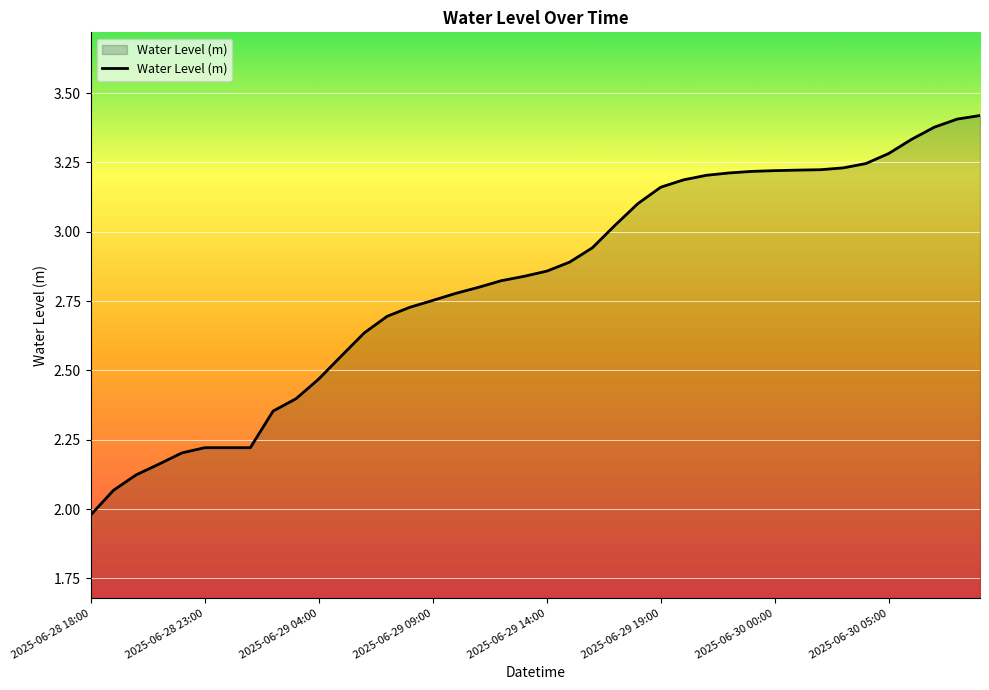

True or false: there are more than 2 points higher than both neighbors.

False